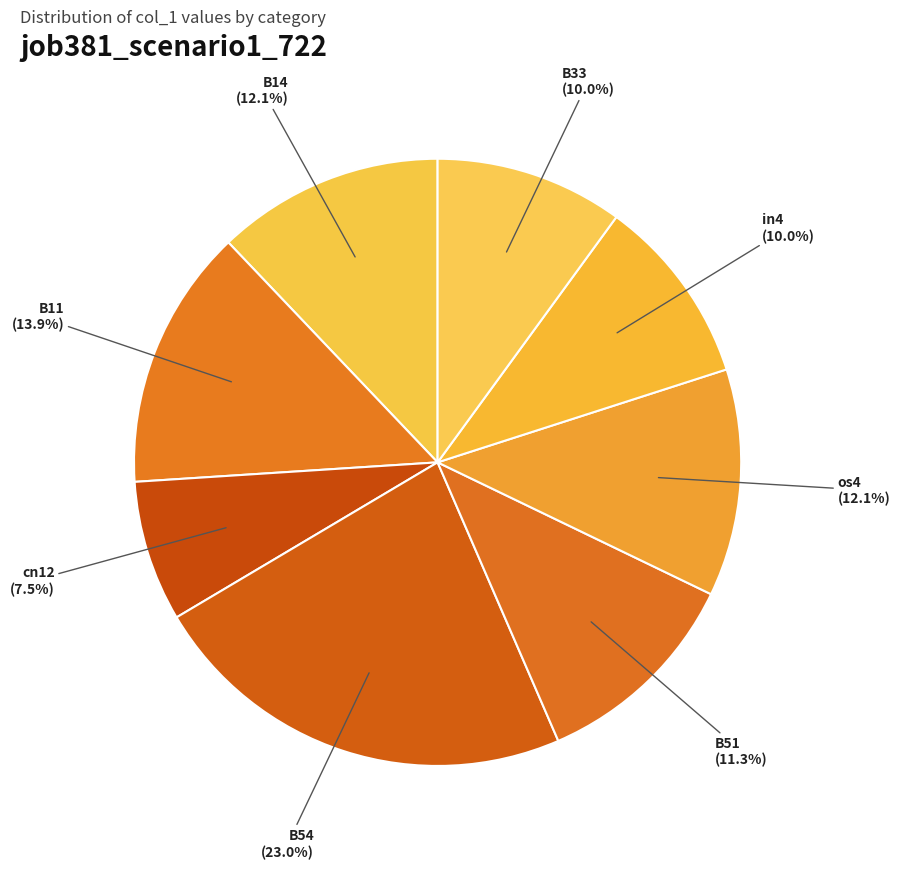

To the nearest percent, what is the average slice percentage?

12%